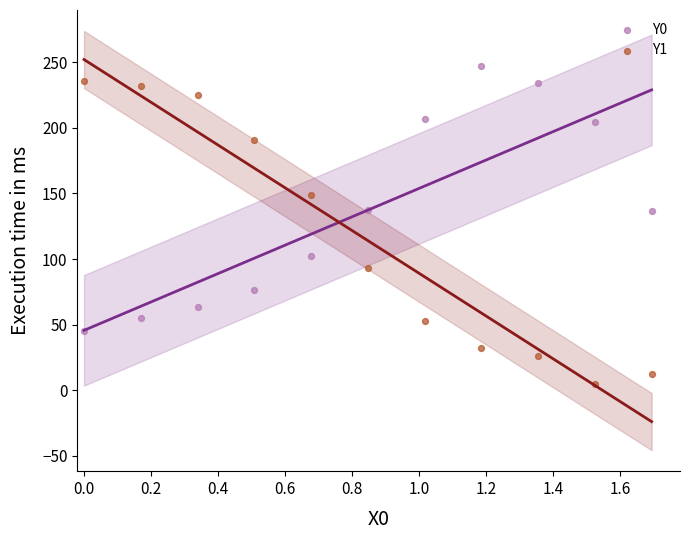

What is the X range (max minus min) for the scatter plot?

1.7